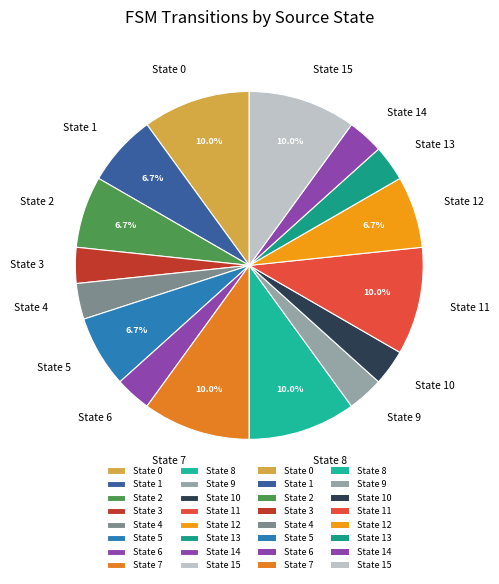

Is there any slice that represents more than half of the pie?

No